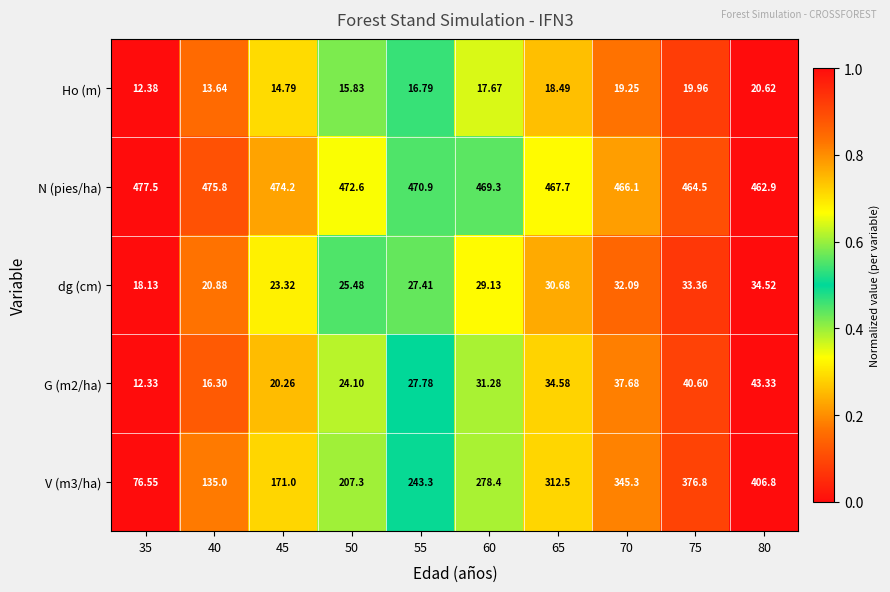

Which series has the largest total across all categories?

N (pies/ha)